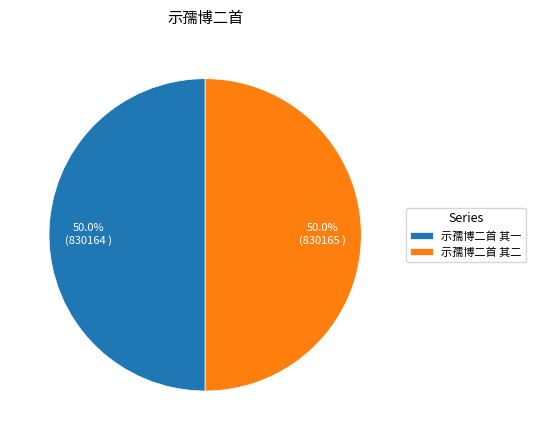

Approximately how many times larger is the value at 示孺博二首 其二 compared to 示孺博二首 其一?

1.0